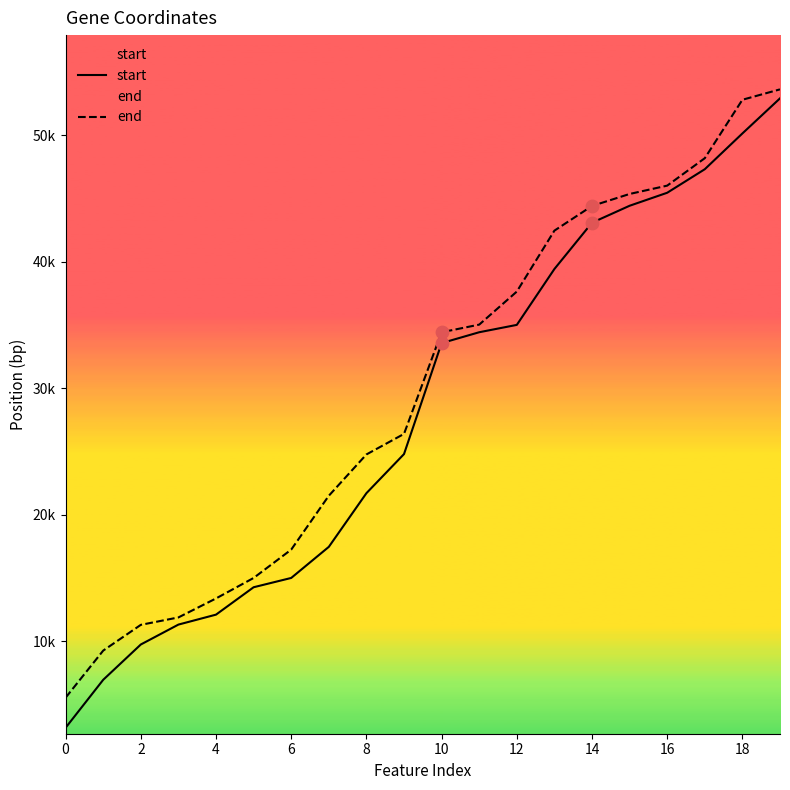

At which category is the sum across all series the highest?

19